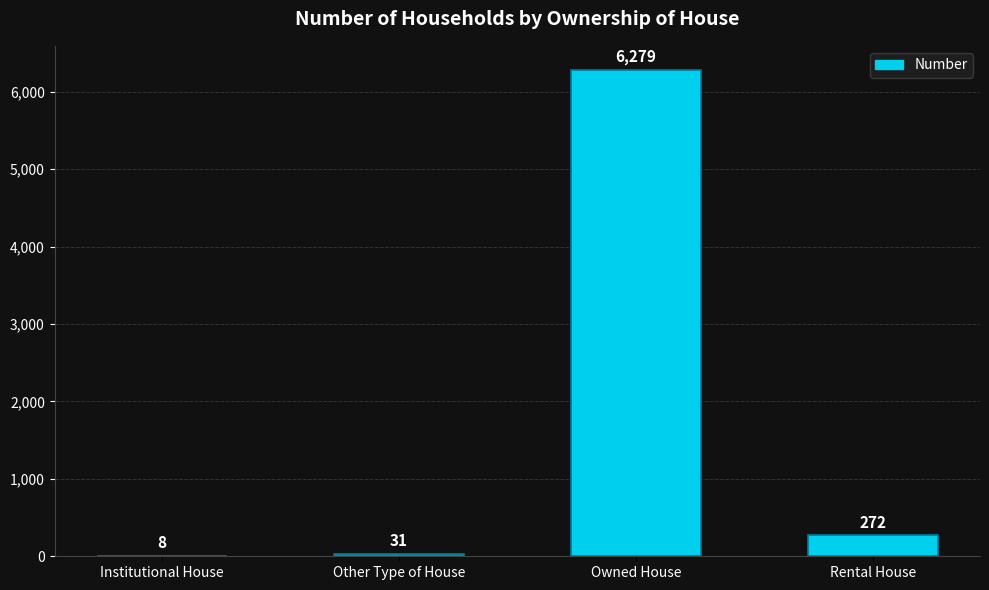

Are the bars grouped side by side (vs. stacked)?

No